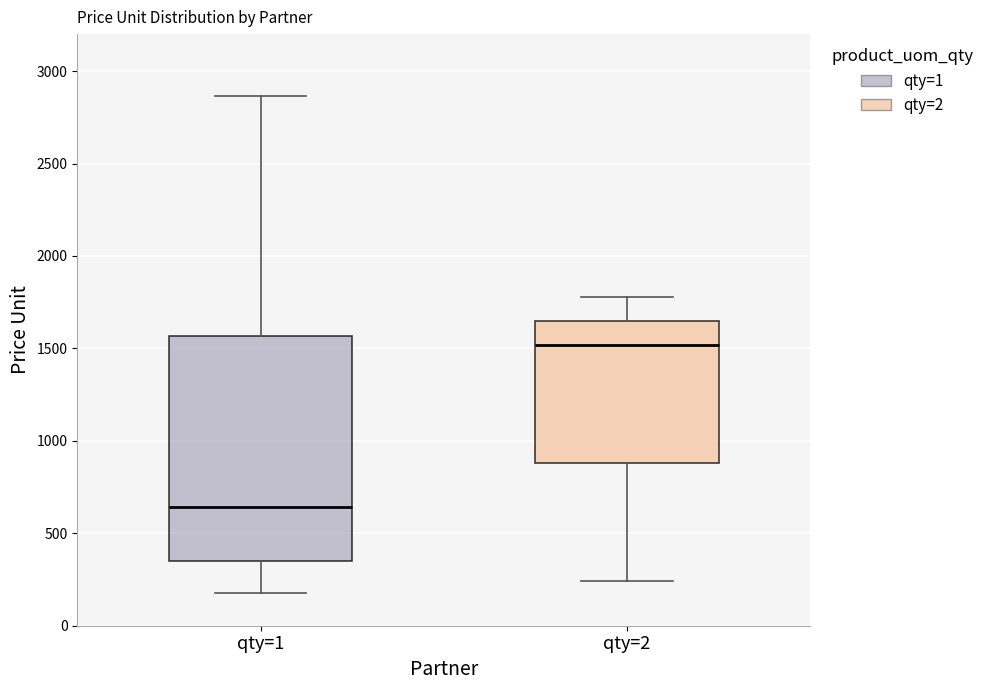

Which box's median line is the highest?

qty=2